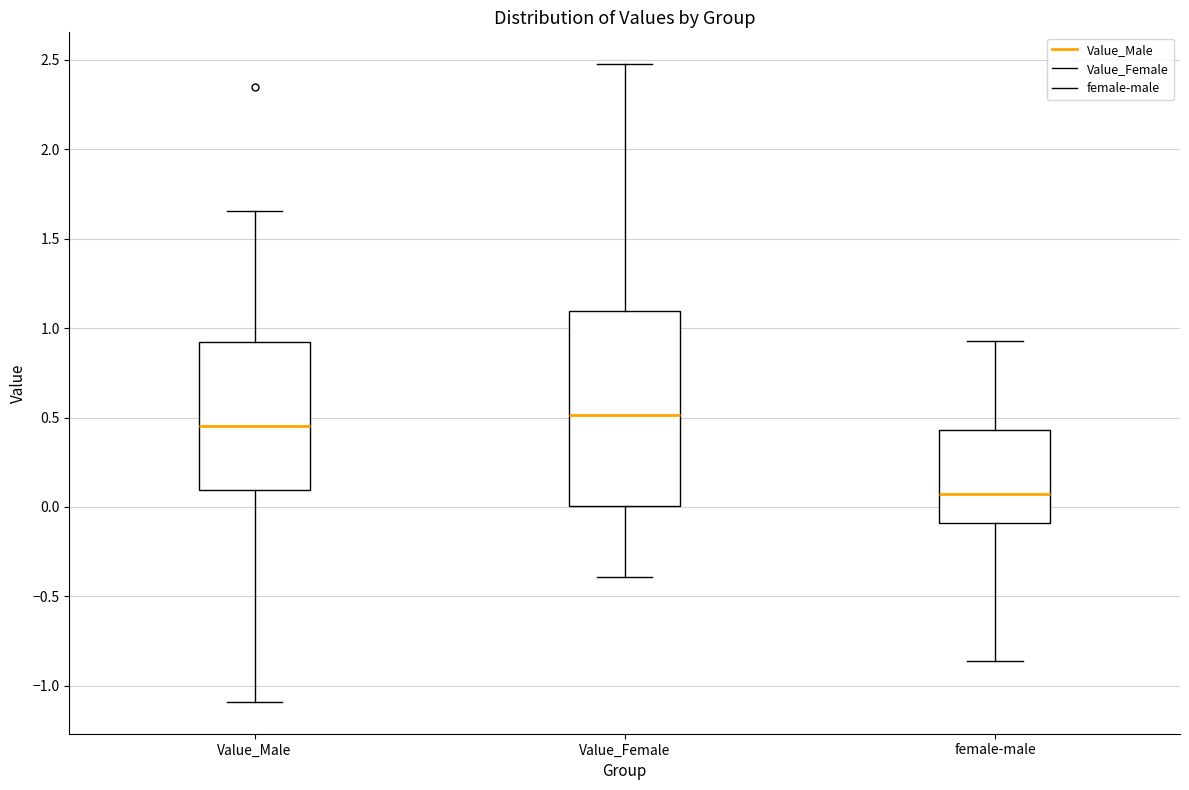

Where does the median line of the box for Value_Female sit on the y-axis? The values are not printed on the chart, so give them approximately, as read against the axis.

0.50